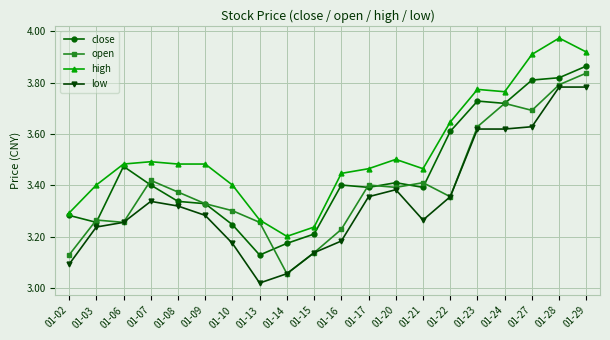

At which category does open reach its first local peak?

01-03